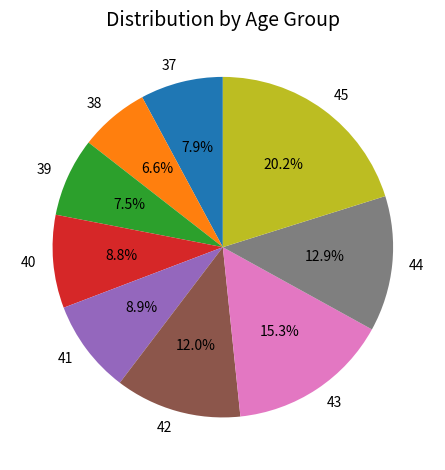

Is it true that 44 is 13% of the pie?

True